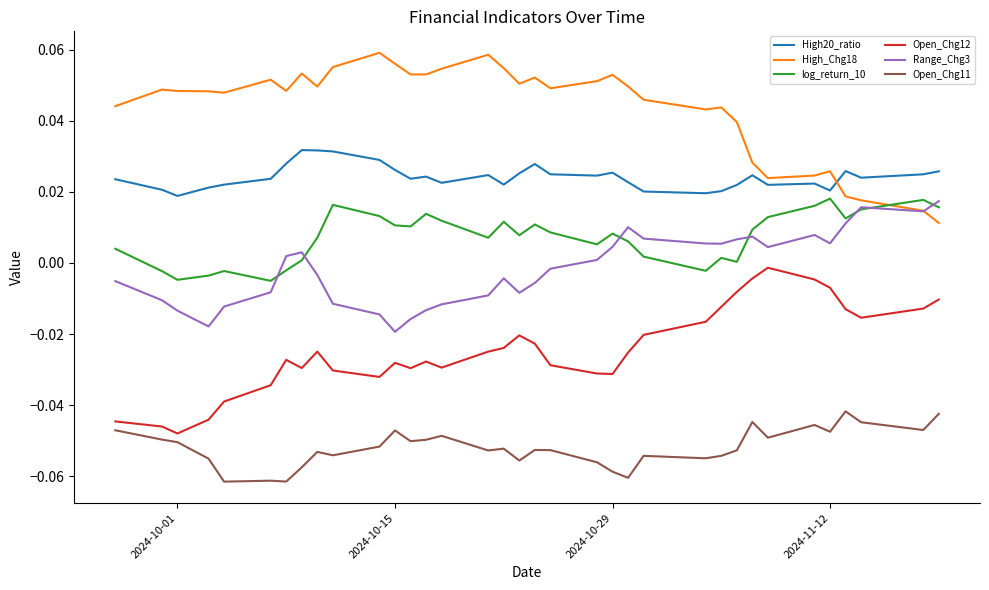

Which series has the largest total across all categories?

High_Chg18